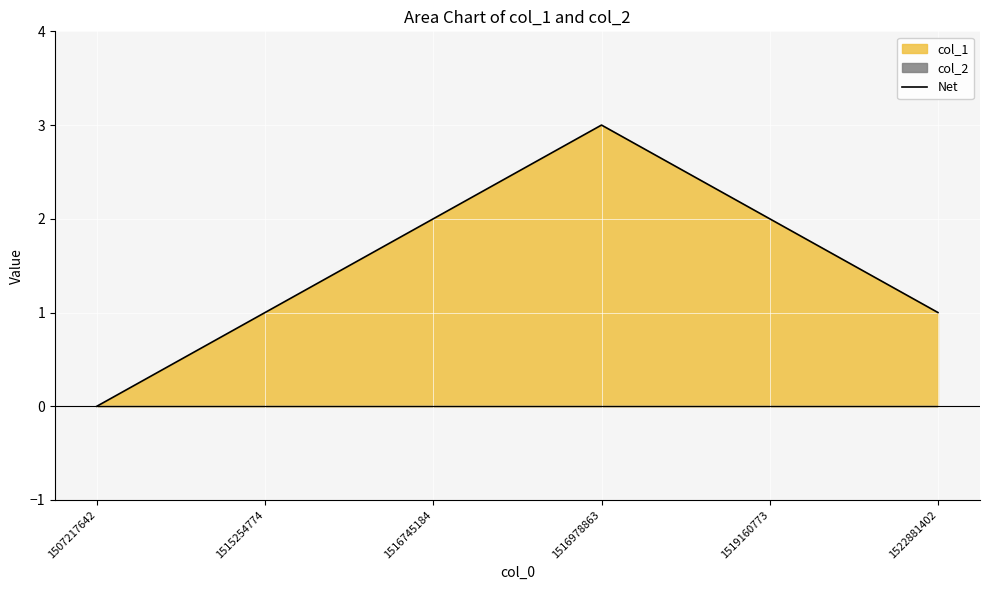

What is the difference between the maximum and minimum values?

3